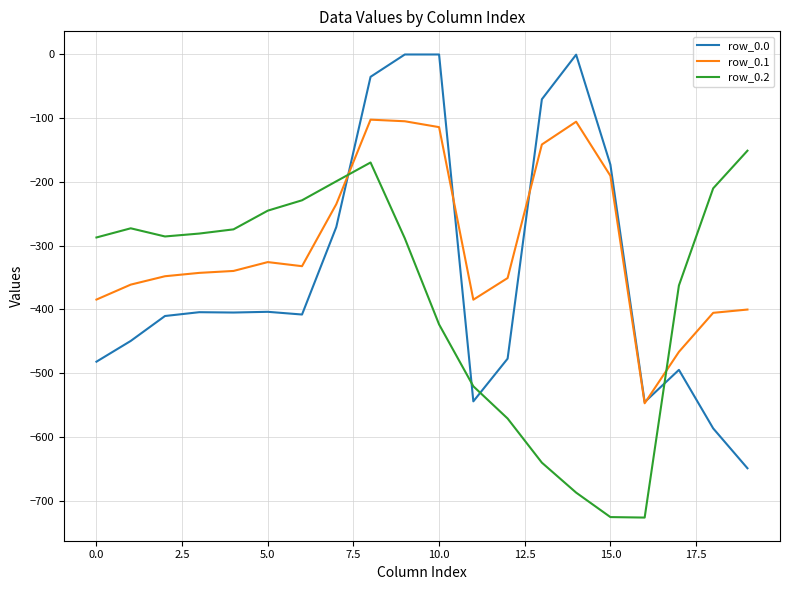

What is the smallest value displayed?

-726.6